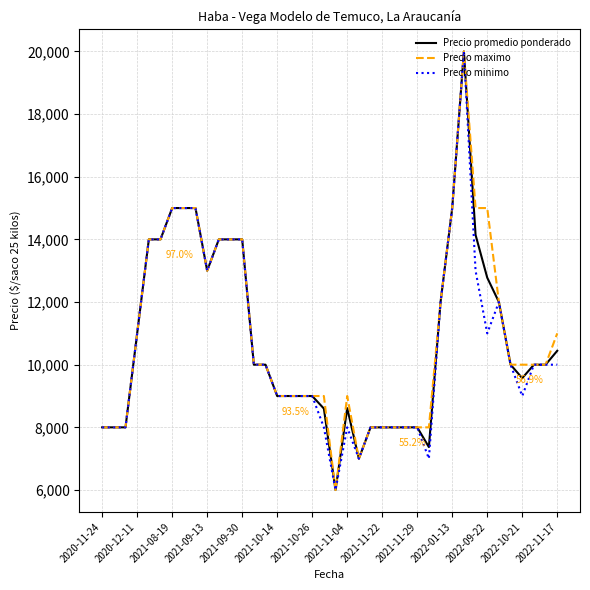

What is the smallest value displayed?

6000